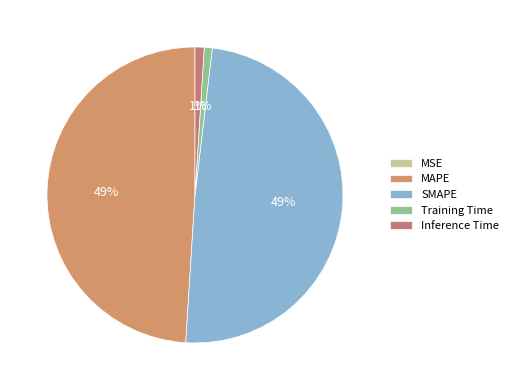

True or false: Inference Time accounts for 1% of the total.

True